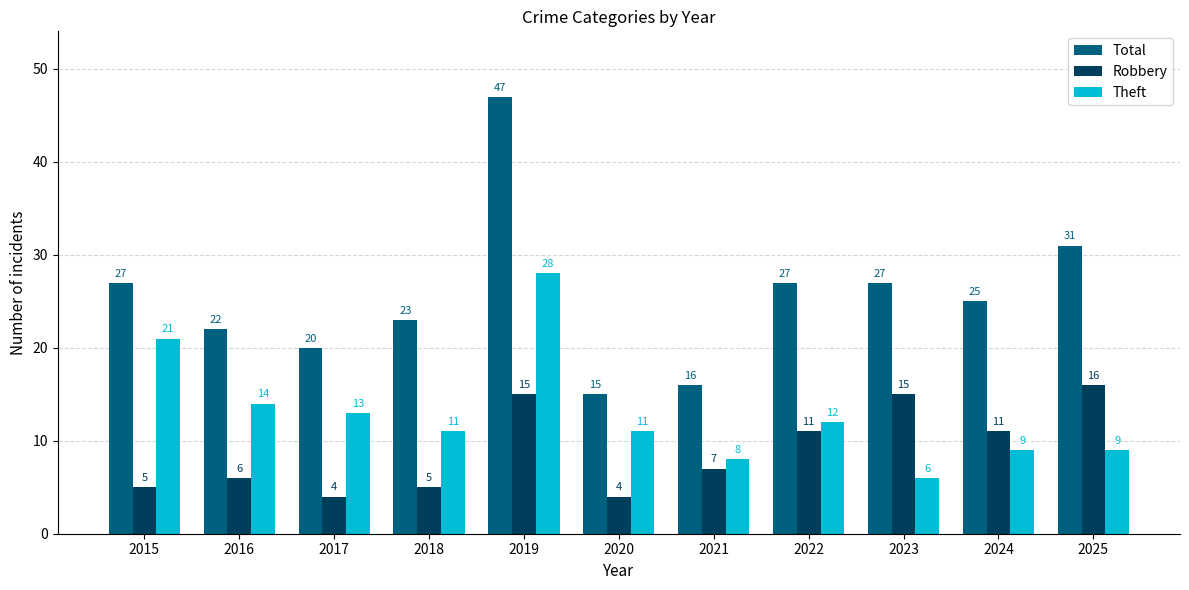

Which series has the largest total across all categories?

Total